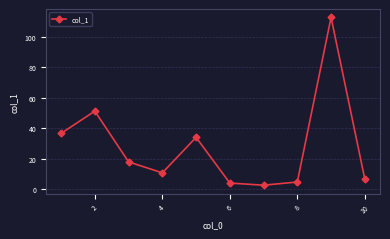

True or false: the data has more than 2 interior local peaks.

True